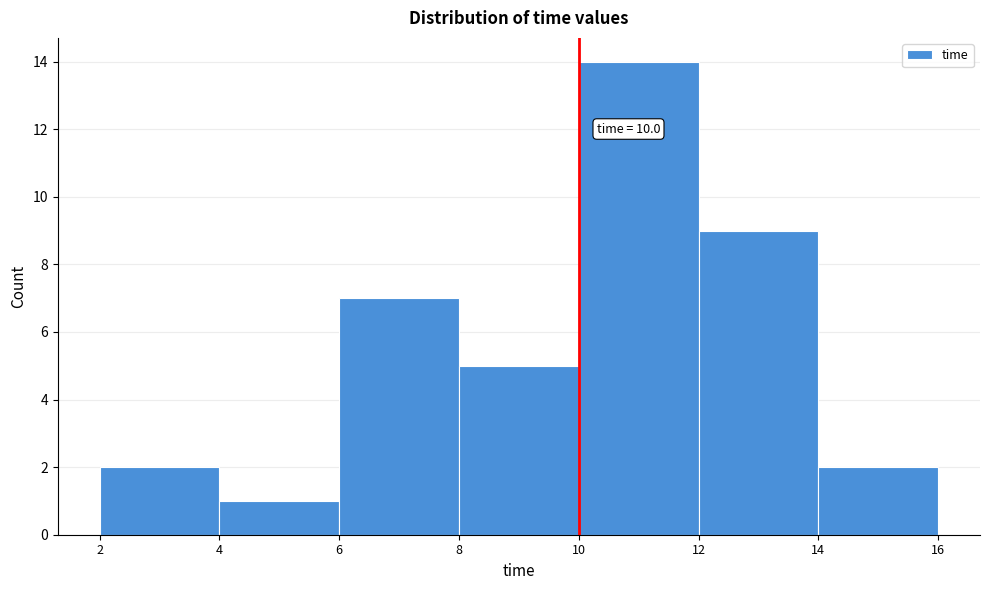

Which range on the x-axis has the tallest bar?

10 to 12